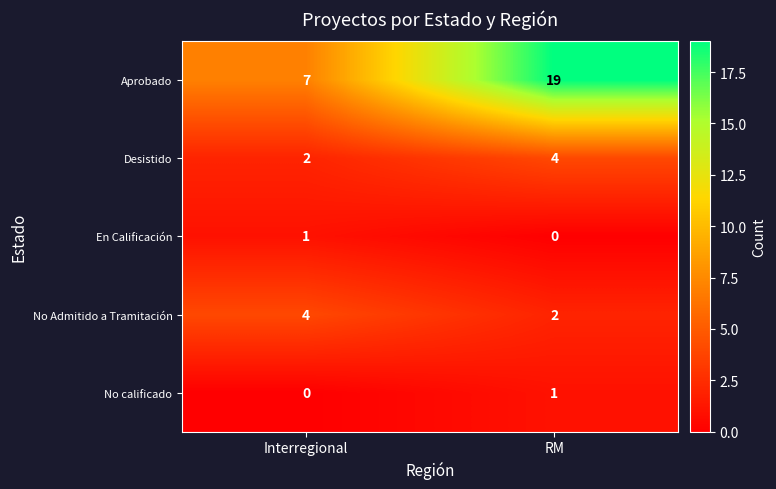

What is the spread (max minus min) of values at Interregional?

7